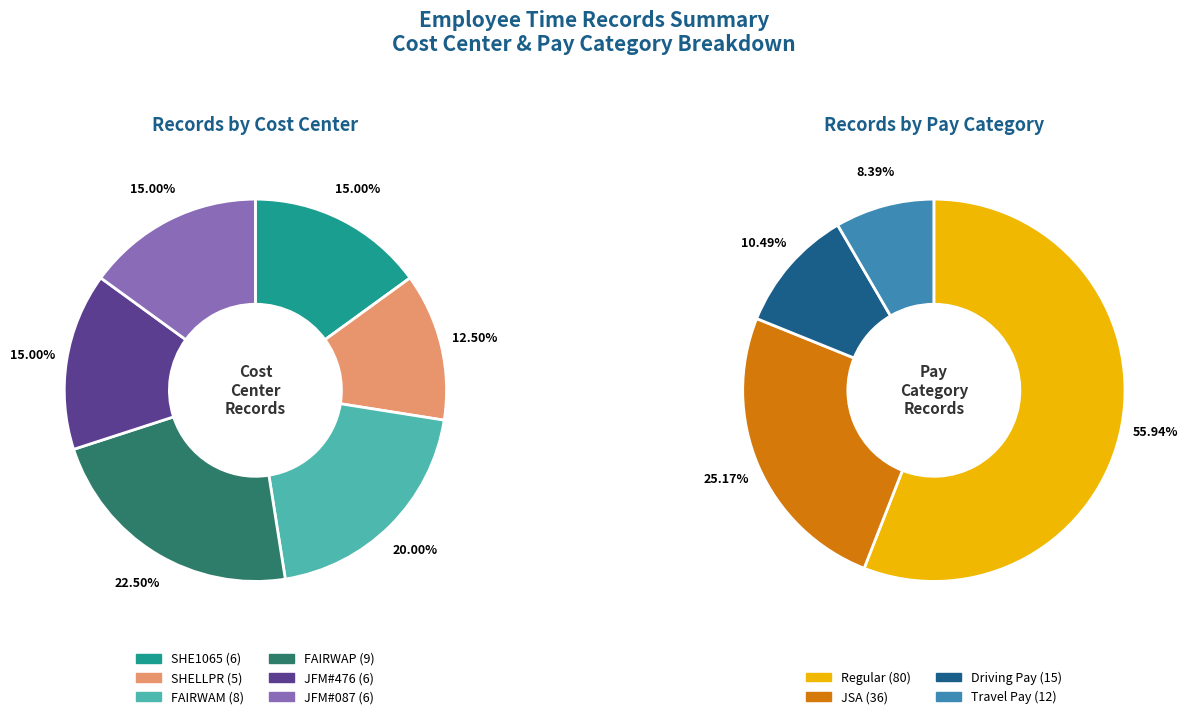

Combined, do JFM#476 and SHE1065 account for over 50%?

No